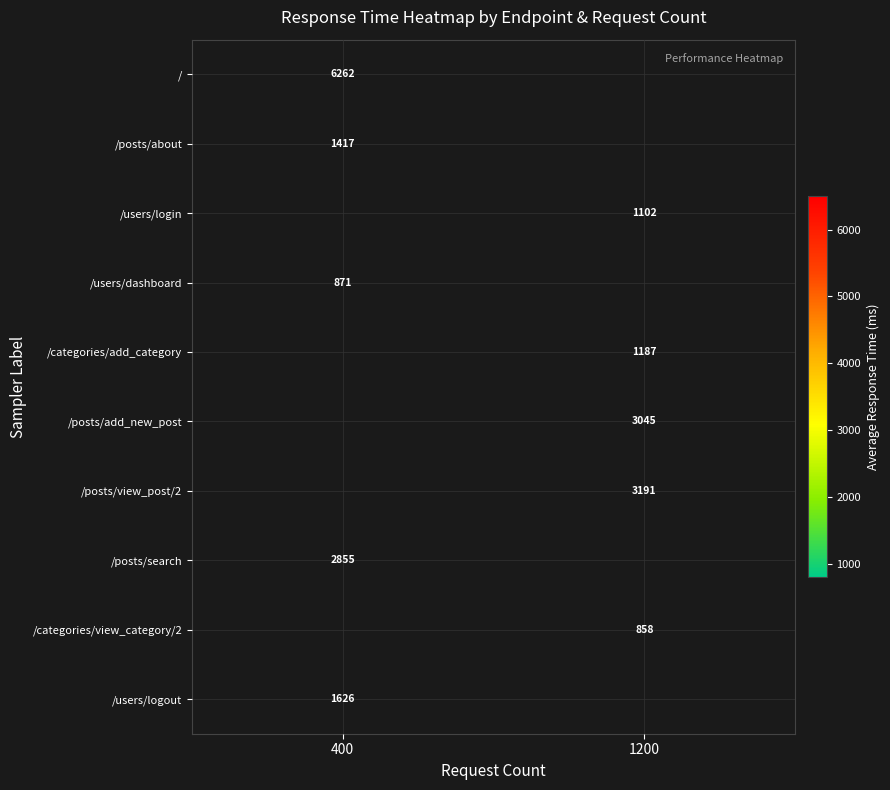

Is the value of /categories/view_category/2 at 1200 greater than the value of /users/logout at 400?

No